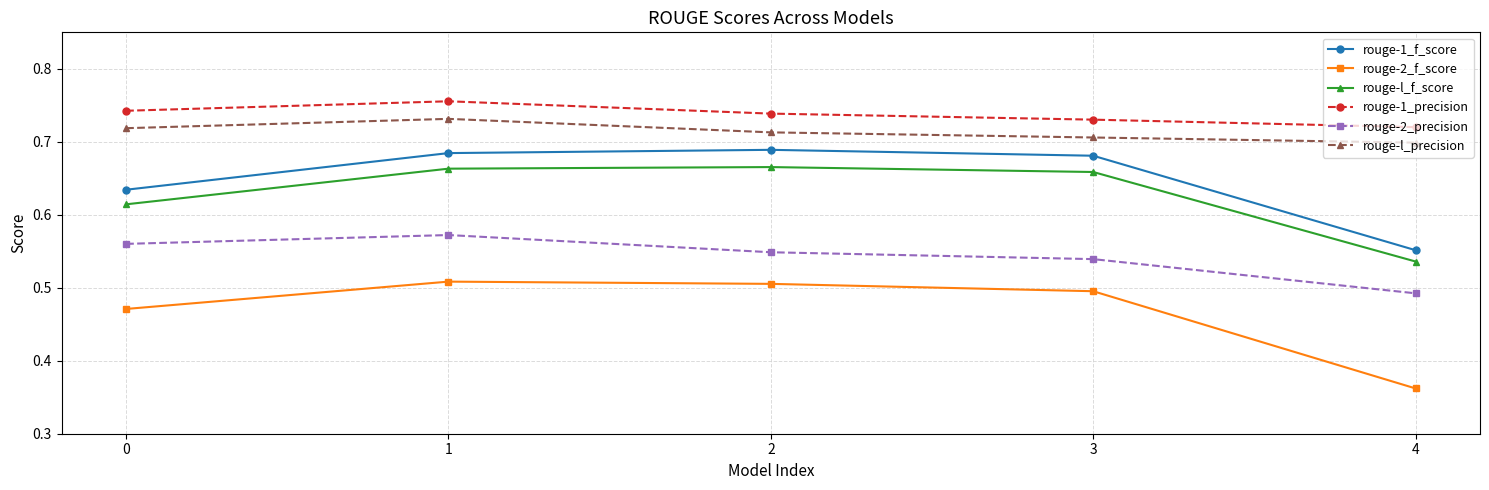

At which category does the chart reach its minimum across all series?

4